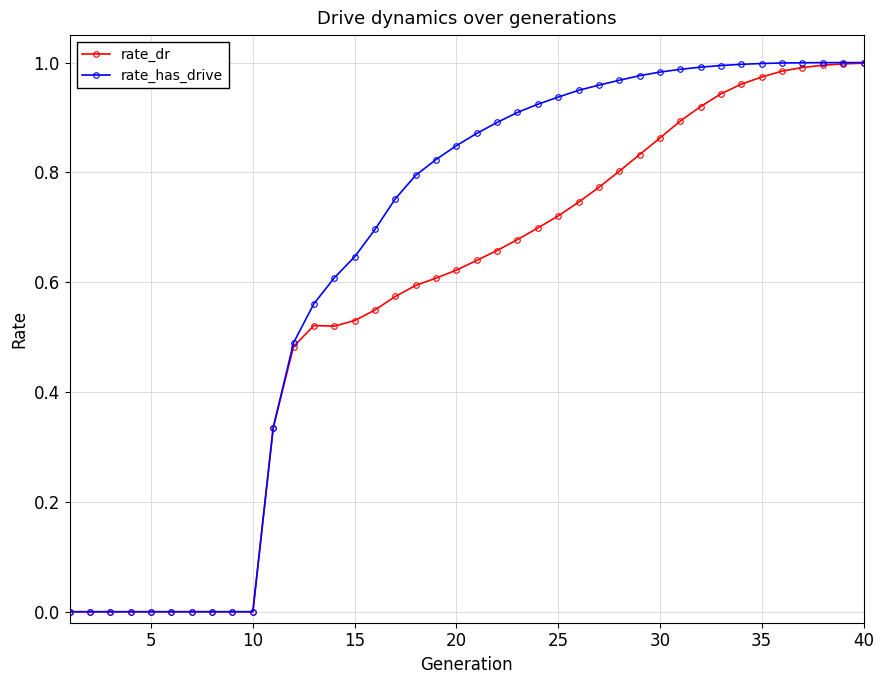

What is the sum of all rate_dr values?

22.4